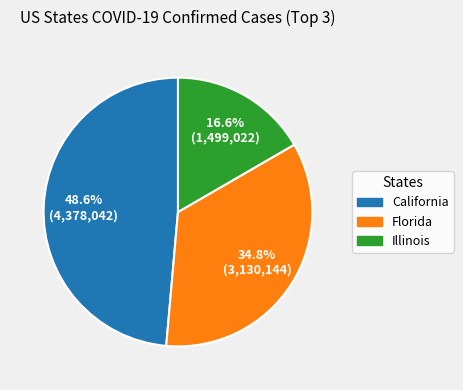

To the nearest percent, what is the average slice percentage?

33%